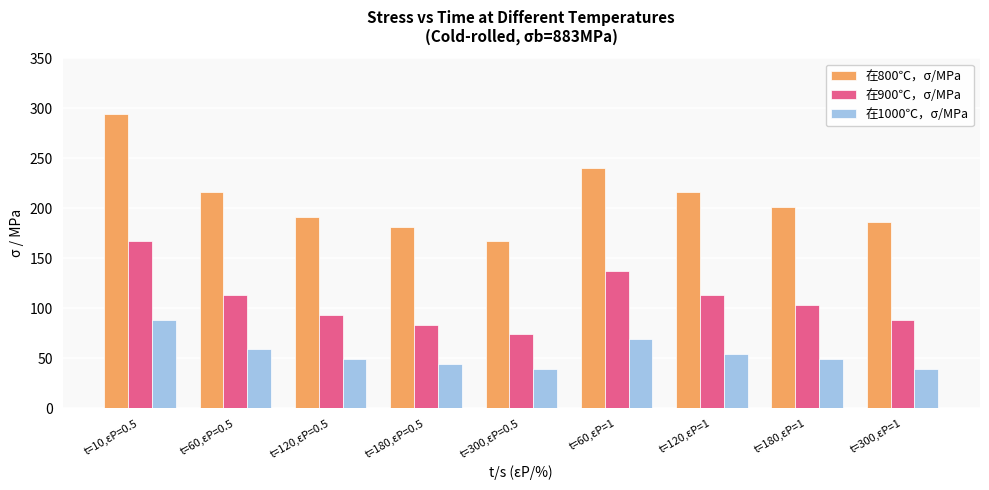

Are the bars grouped side by side (vs. stacked)?

Yes